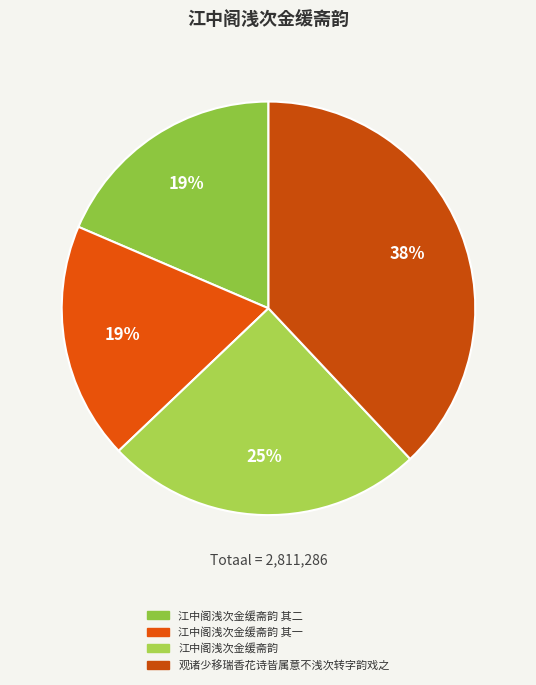

Which category has the smallest portion of the pie?

江中阁浅次金缓斋韵 其一